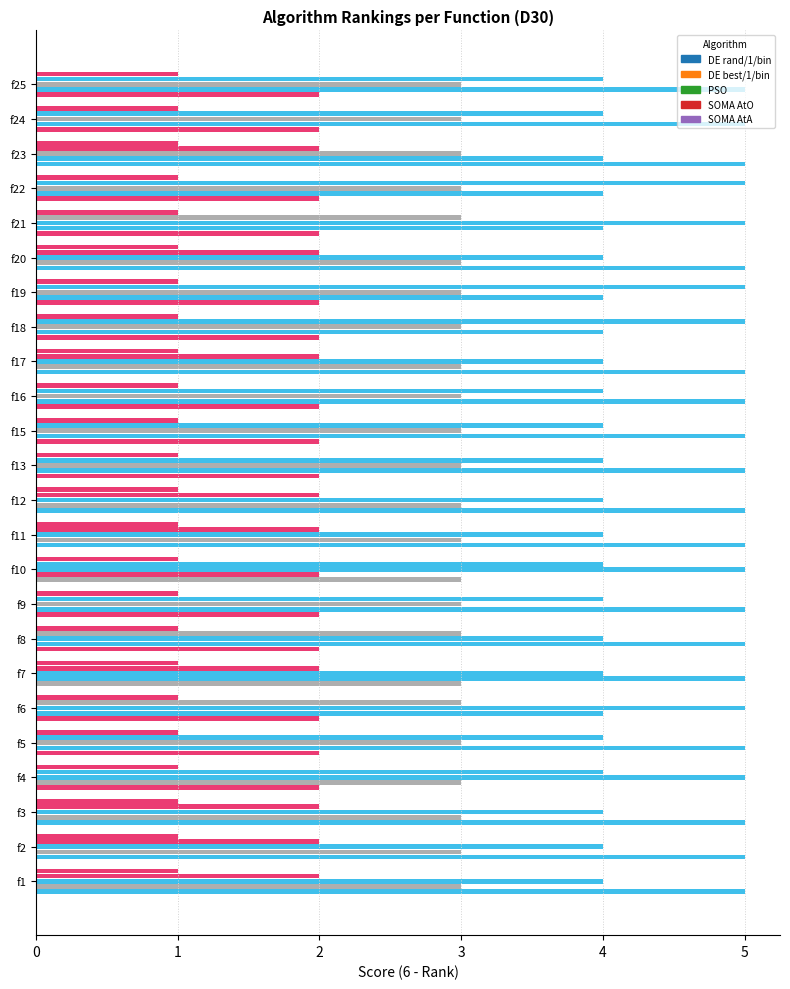

How many categories are shown in the chart?

24